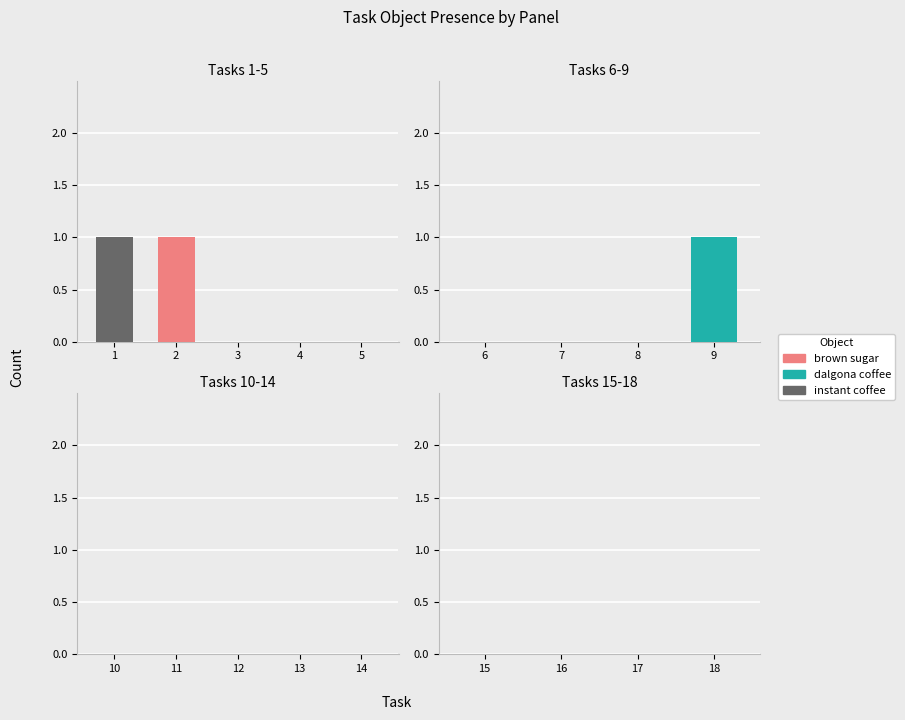

At which category is the sum across all series the highest?

1